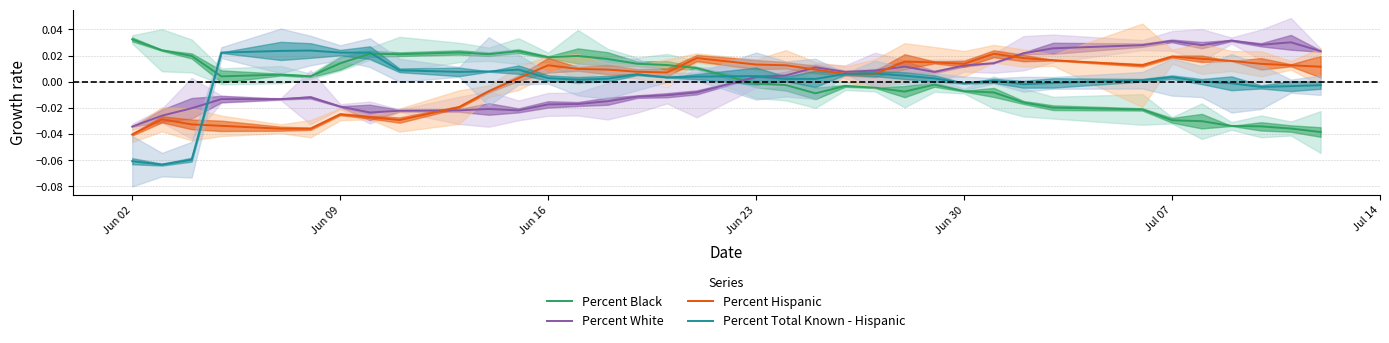

What is the difference between the maximum and minimum values in the Percent Total Known - Hispanic series?

0.1